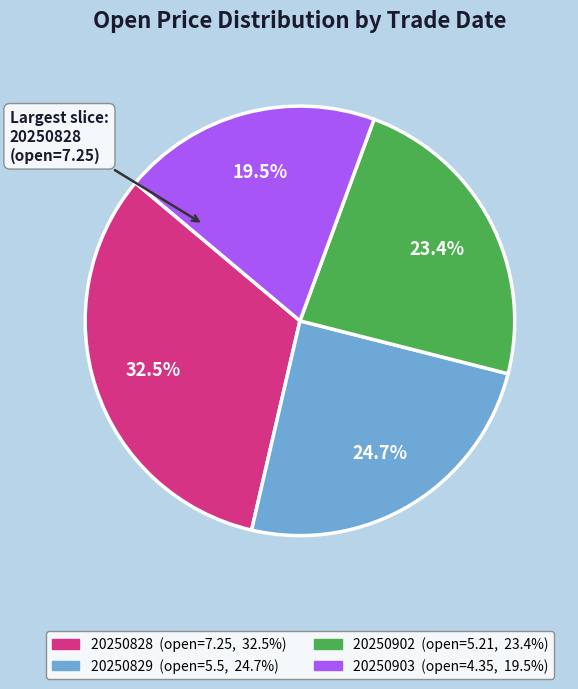

Is 20250829 the majority of the pie?

No